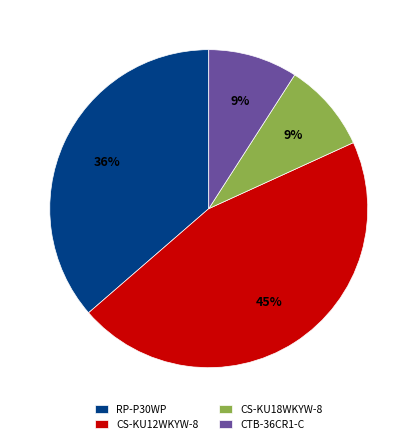

Is CS-KU18WKYW-8 the majority of the pie?

No